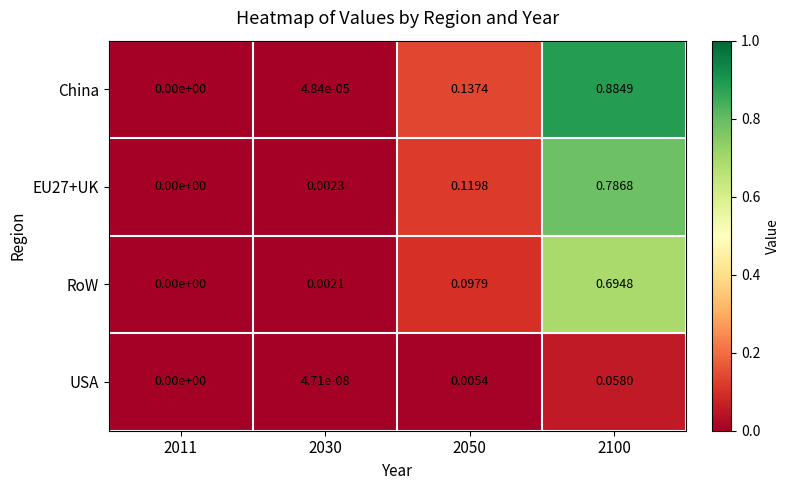

Which series has the largest total across all categories?

China